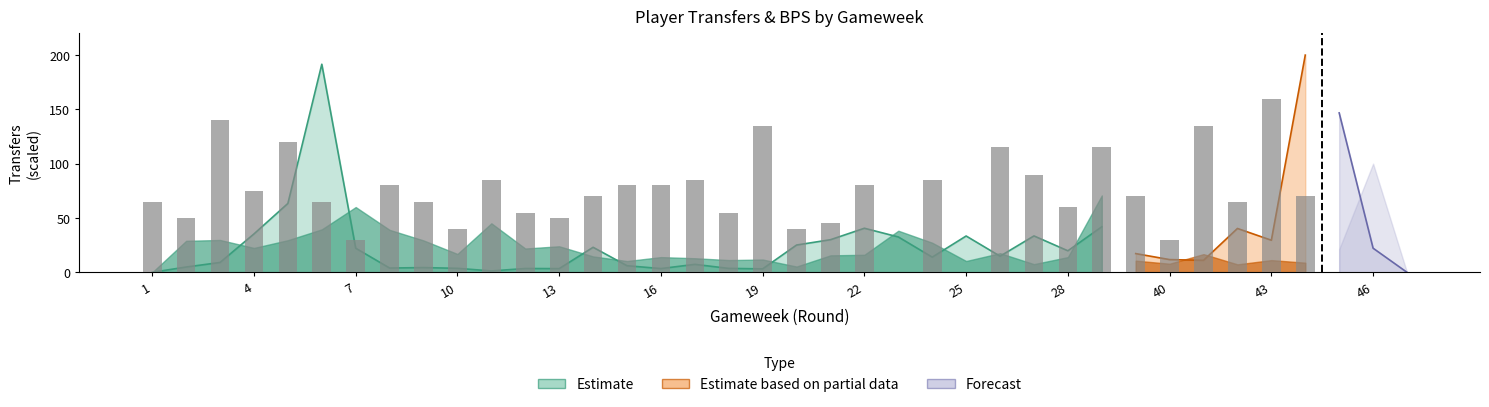

How many bars are there in total?

38